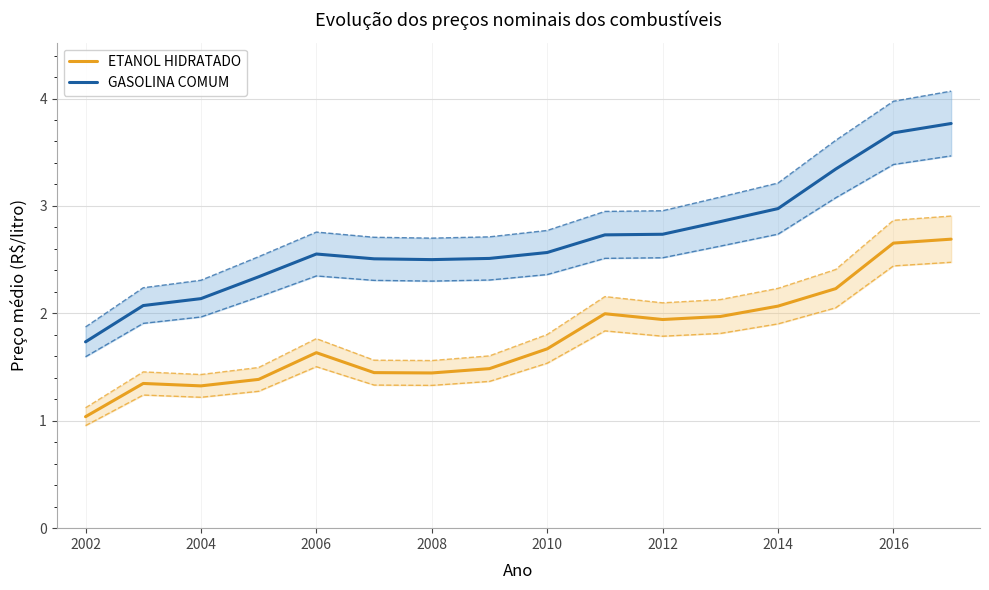

Does the chart display data point markers on the line(s)?

No